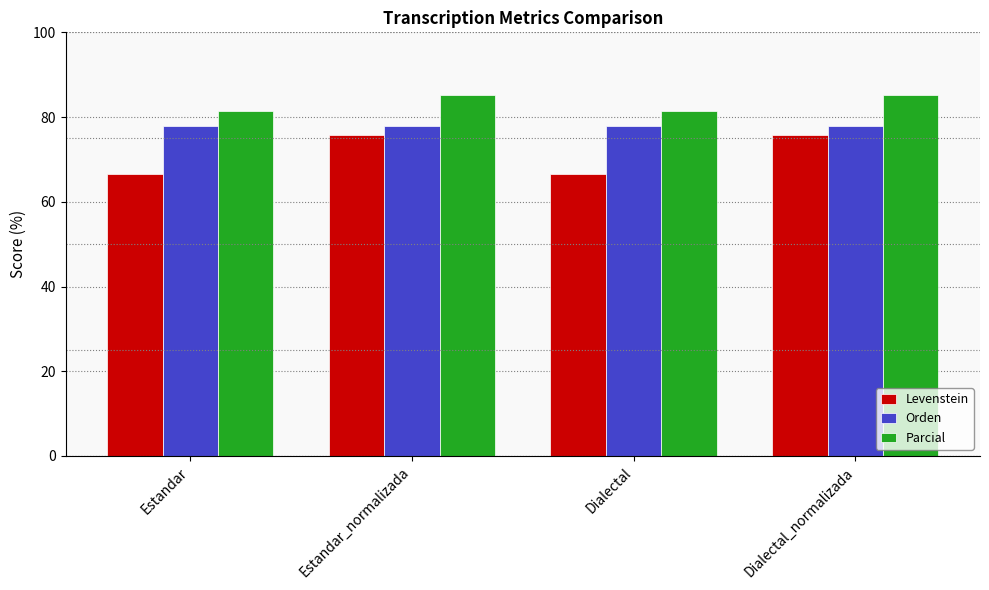

Reading left to right, list all the values displayed in this chart.

Levenstein: Estandar=66.7	Estandar_normalizada=75.9	Dialectal=66.7	Dialectal_normalizada=75.9
Orden: Estandar=77.8	Estandar_normalizada=77.8	Dialectal=77.8	Dialectal_normalizada=77.8
Parcial: Estandar=81.5	Estandar_normalizada=85.2	Dialectal=81.5	Dialectal_normalizada=85.2